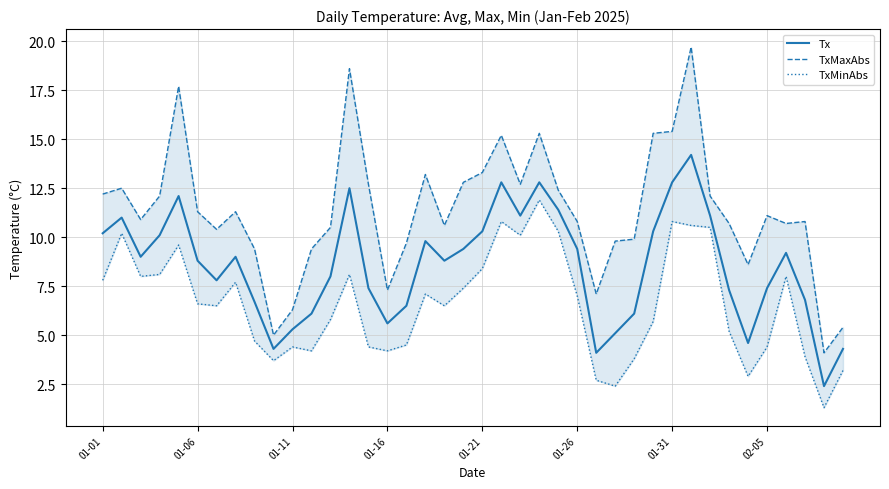

What is the difference between the Tx values at 34 and 27?

0.5